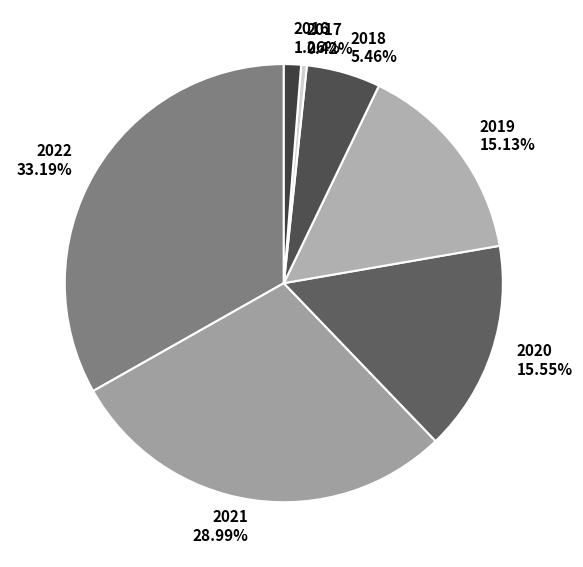

Which has a higher value, 2018 or 2022?

2022